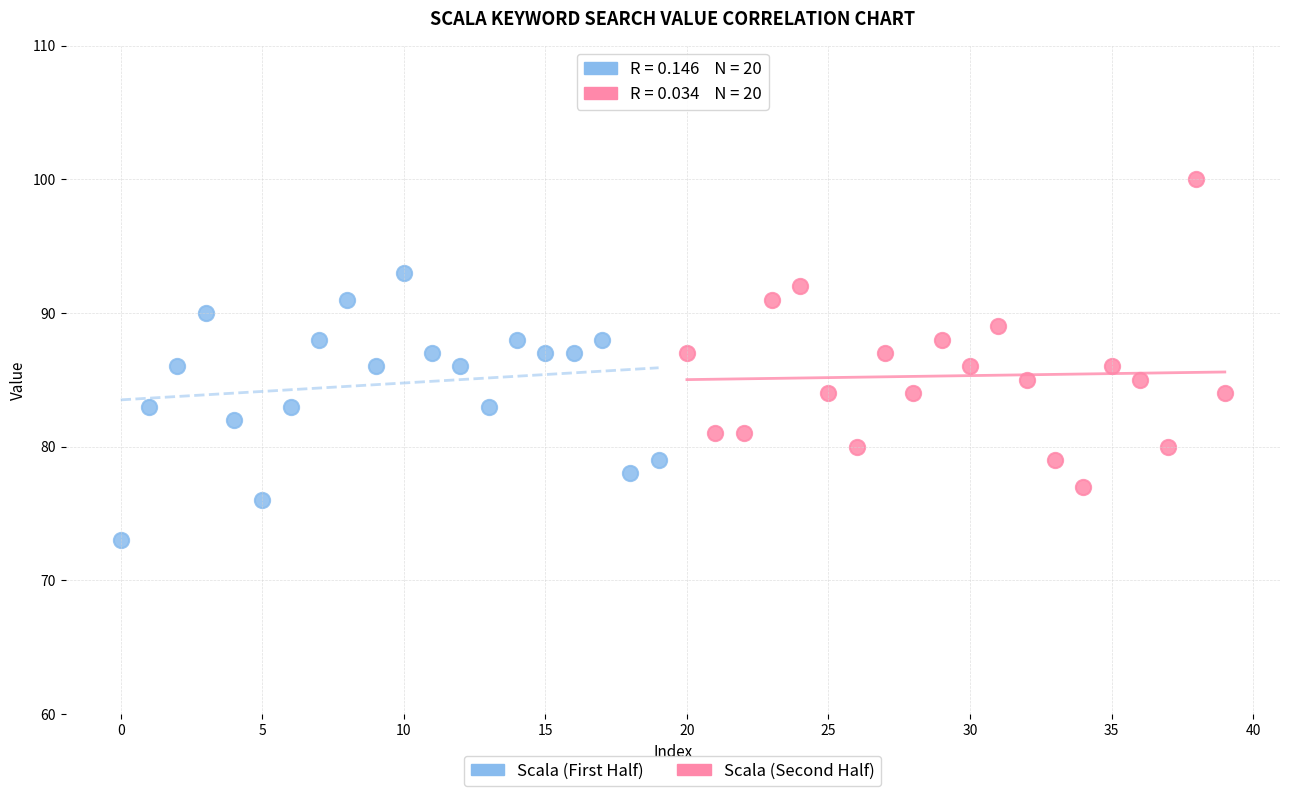

Which series contains the lowest Y value?

Scala (First Half)